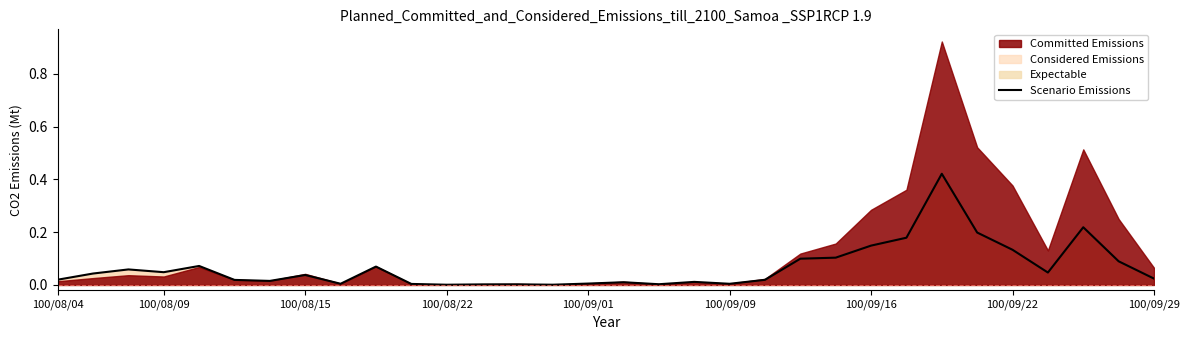

True or false: the data shows 0.1 at 100/09/22.

True